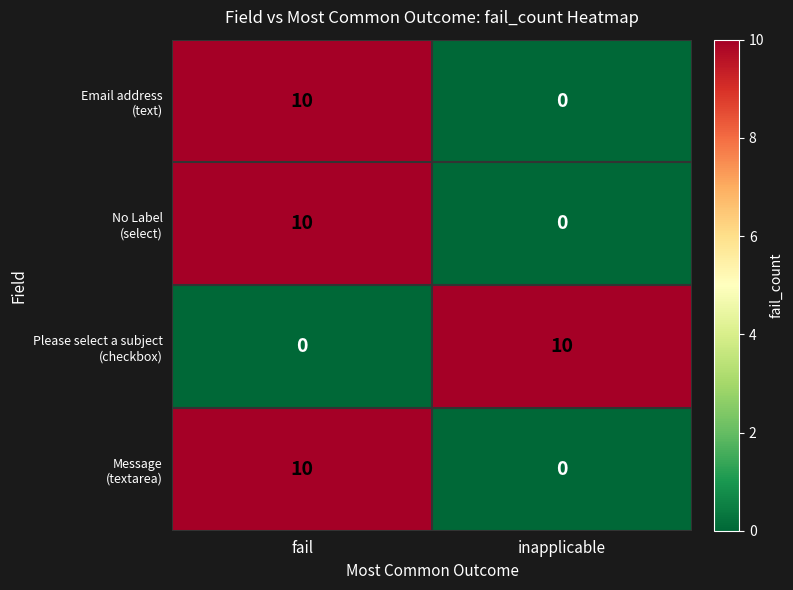

What is the difference between the highest and lowest values at inapplicable?

10